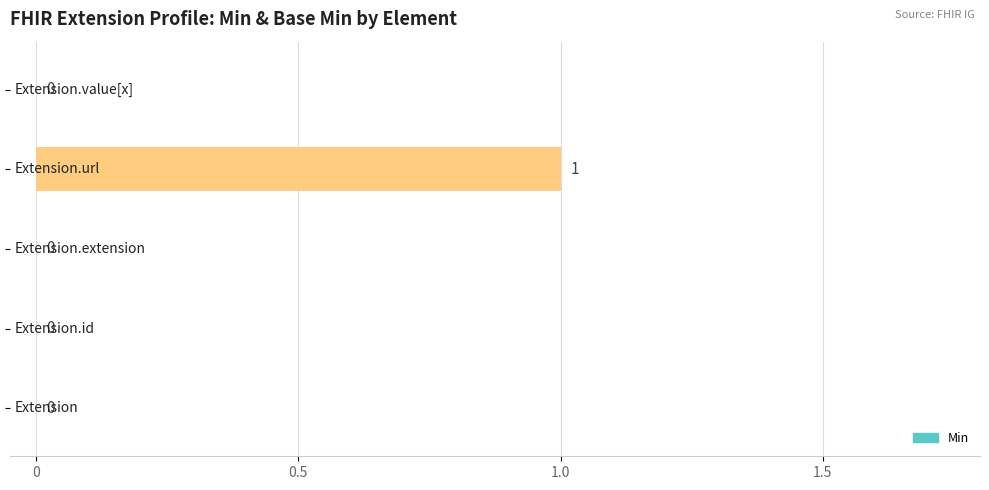

How many values are between 0 and 1?

5